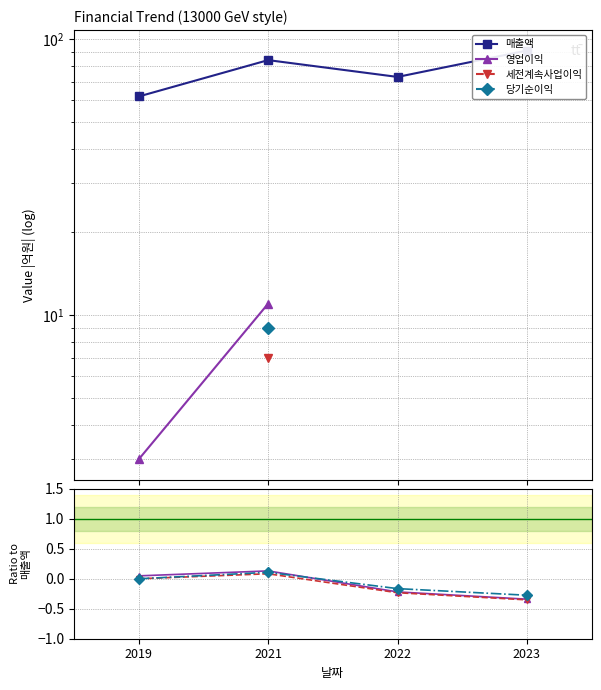

How many lines are shown in the chart?

4